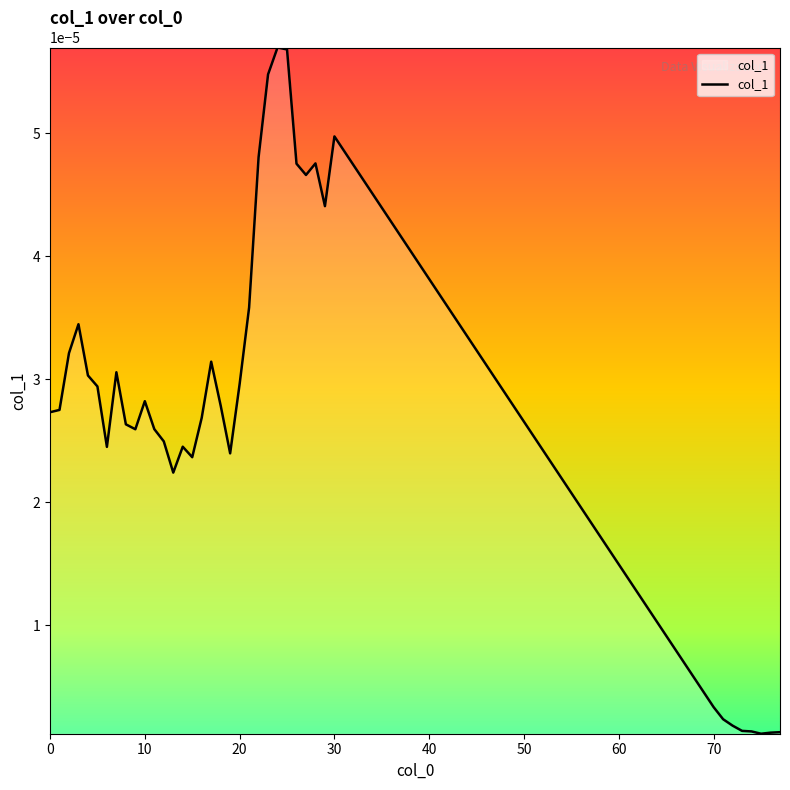

How many categories are shown in the chart?

39